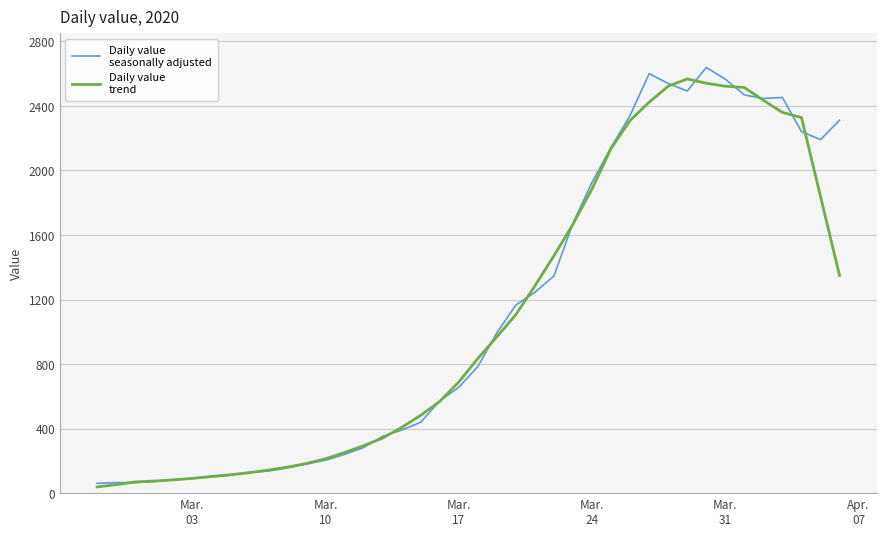

What is the minimum value shown in the chart?

38.2